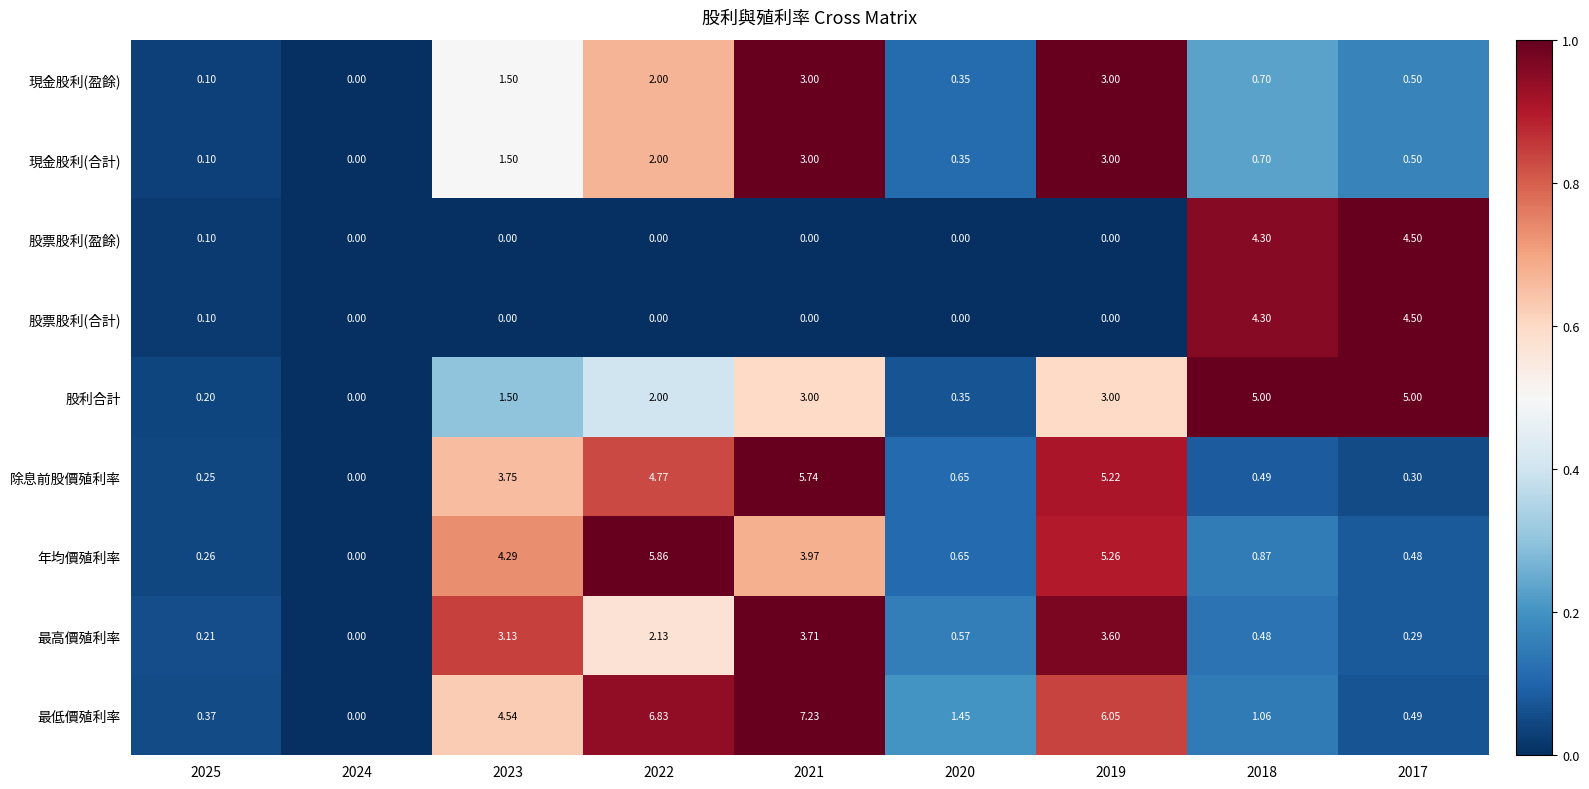

Which series has the largest total across all categories?

最低價殖利率